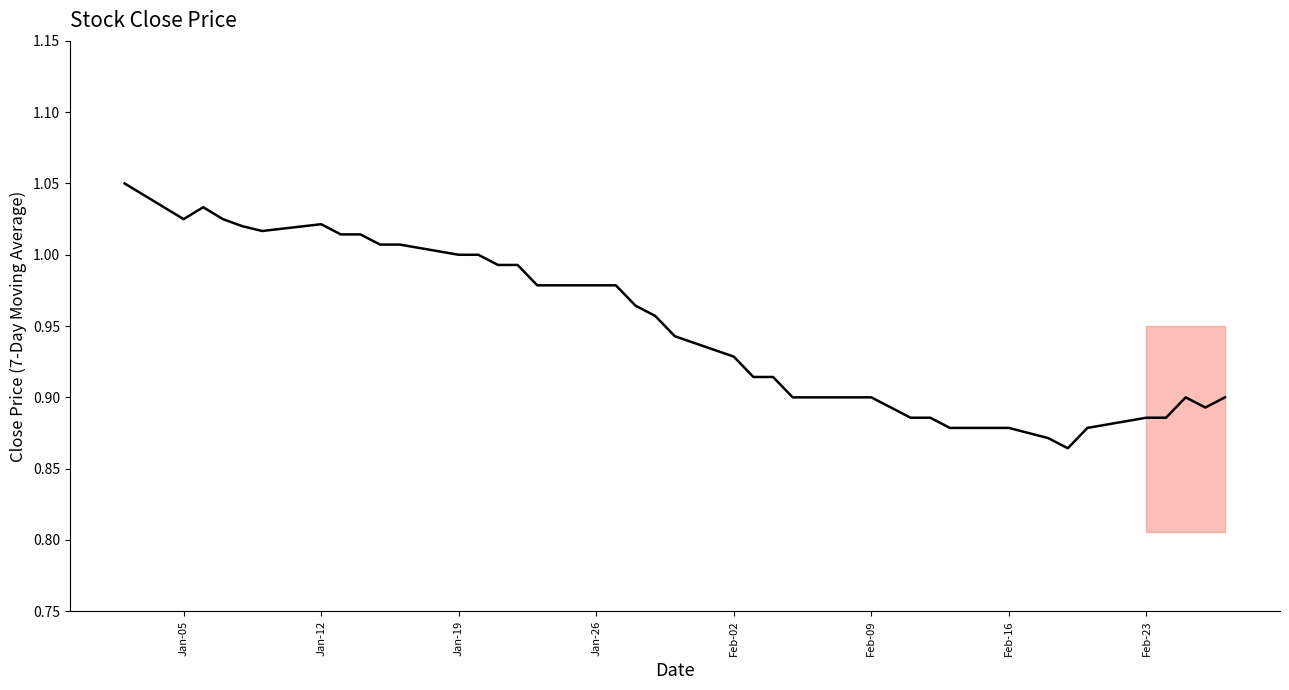

How many series are shown in this chart?

1